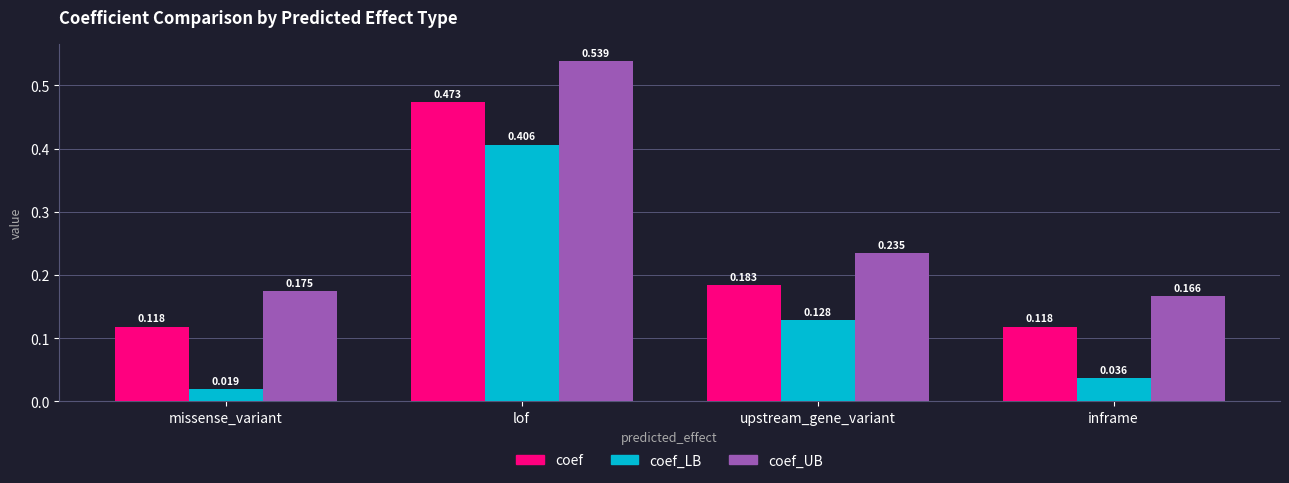

At upstream_gene_variant, list the series in order from smallest to largest.

coef_LB, coef, coef_UB